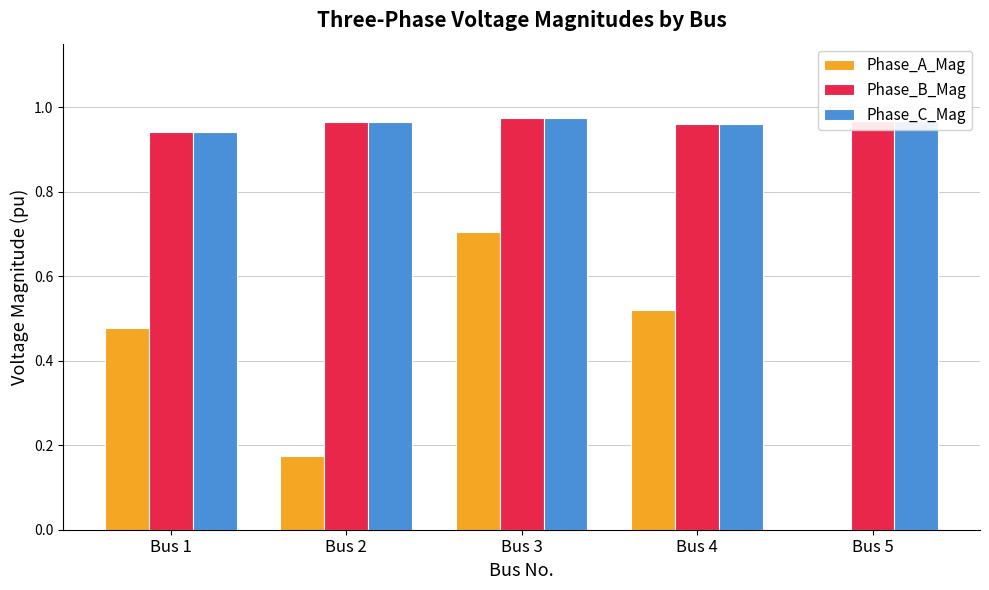

Between Bus 2 and Bus 3, which series saw the biggest shift?

Phase_A_Mag